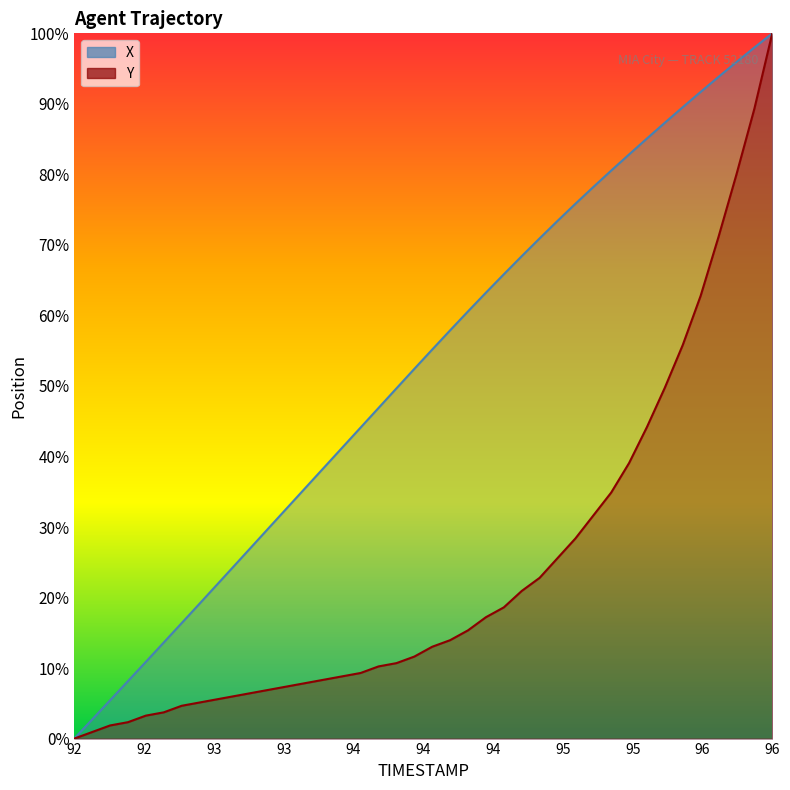

Rank the series by their maximum value, from lowest to highest.

X, Y